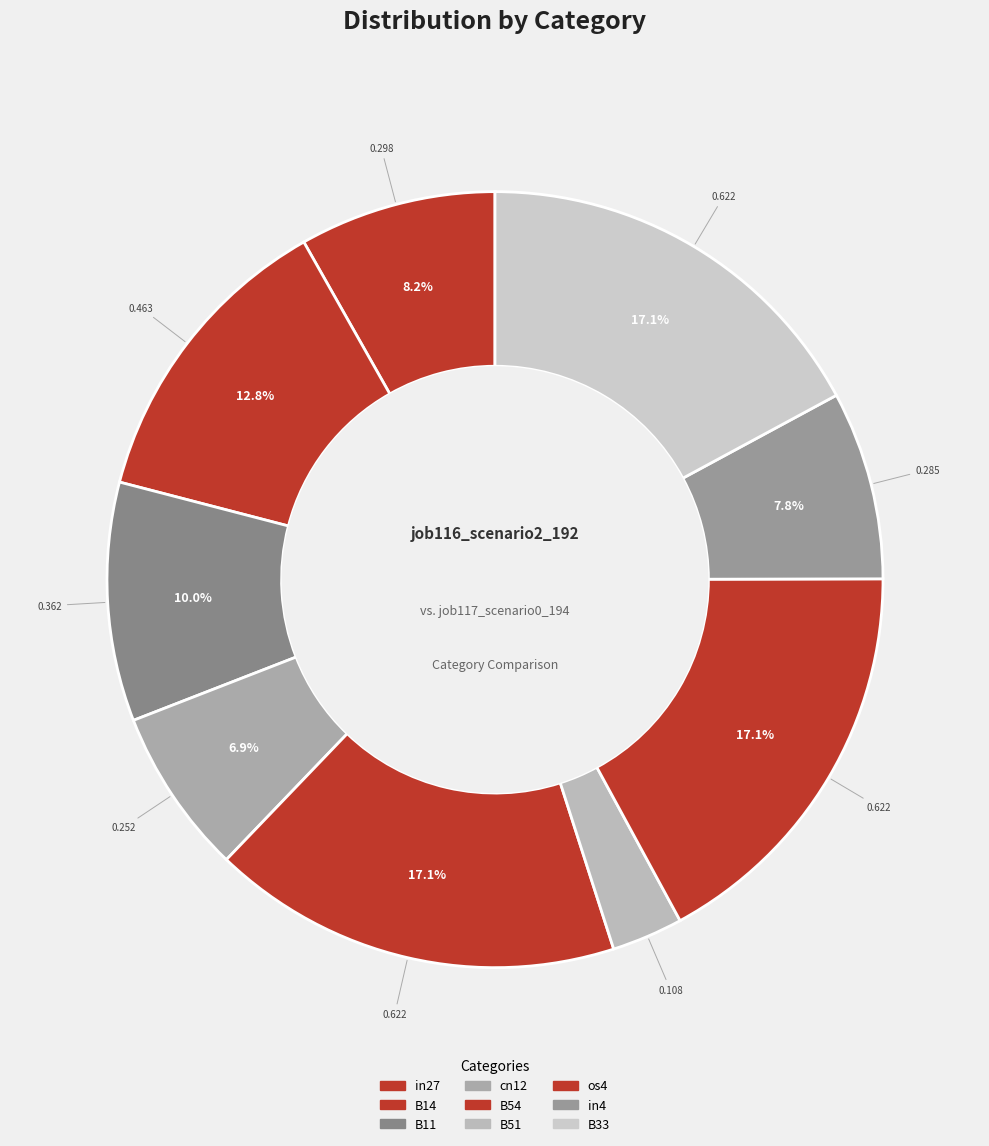

Which slice is the smallest?

B51